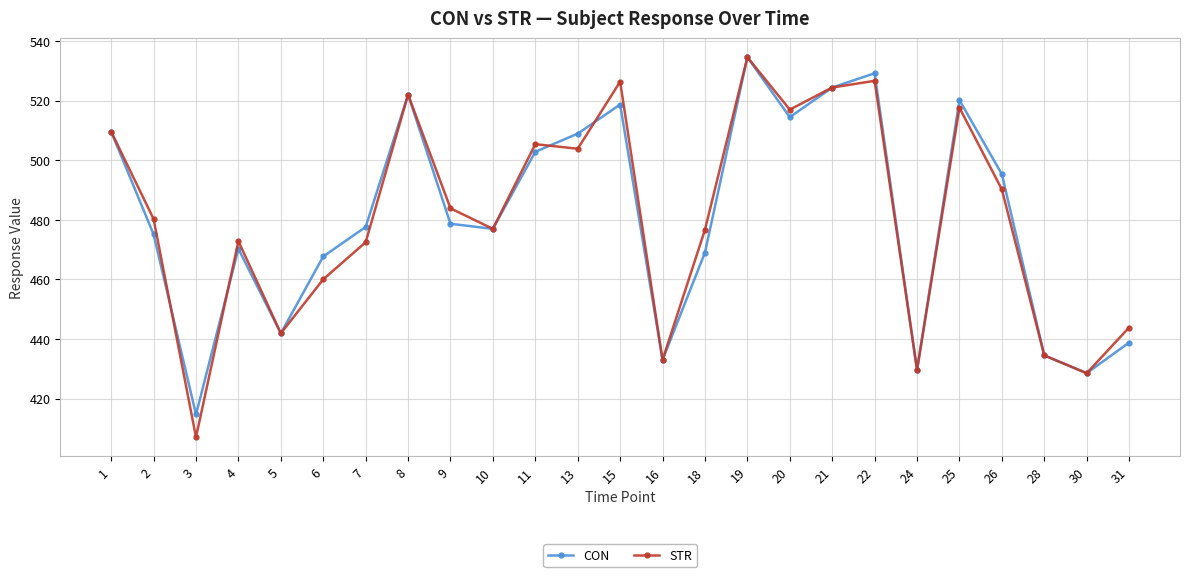

Which series has the largest range (max minus min)?

STR